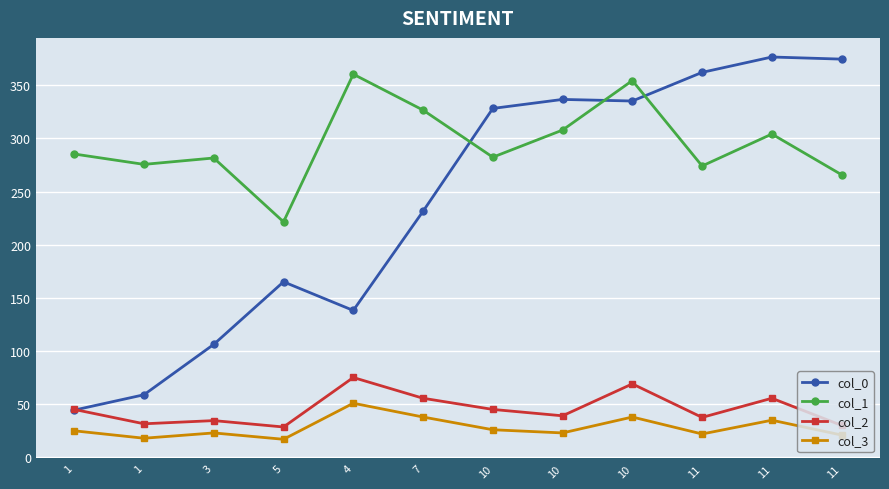

In col_1, how many points are lower than both neighbors (excluding endpoints)?

4